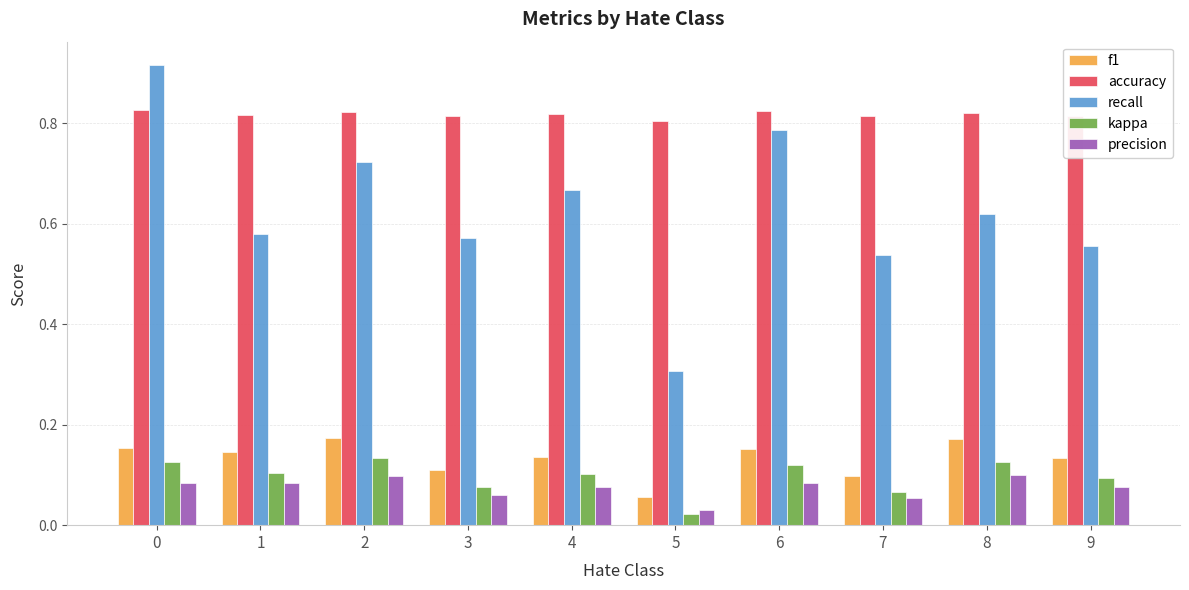

Rank the series at 9 from highest to lowest value.

accuracy, recall, f1, kappa, precision